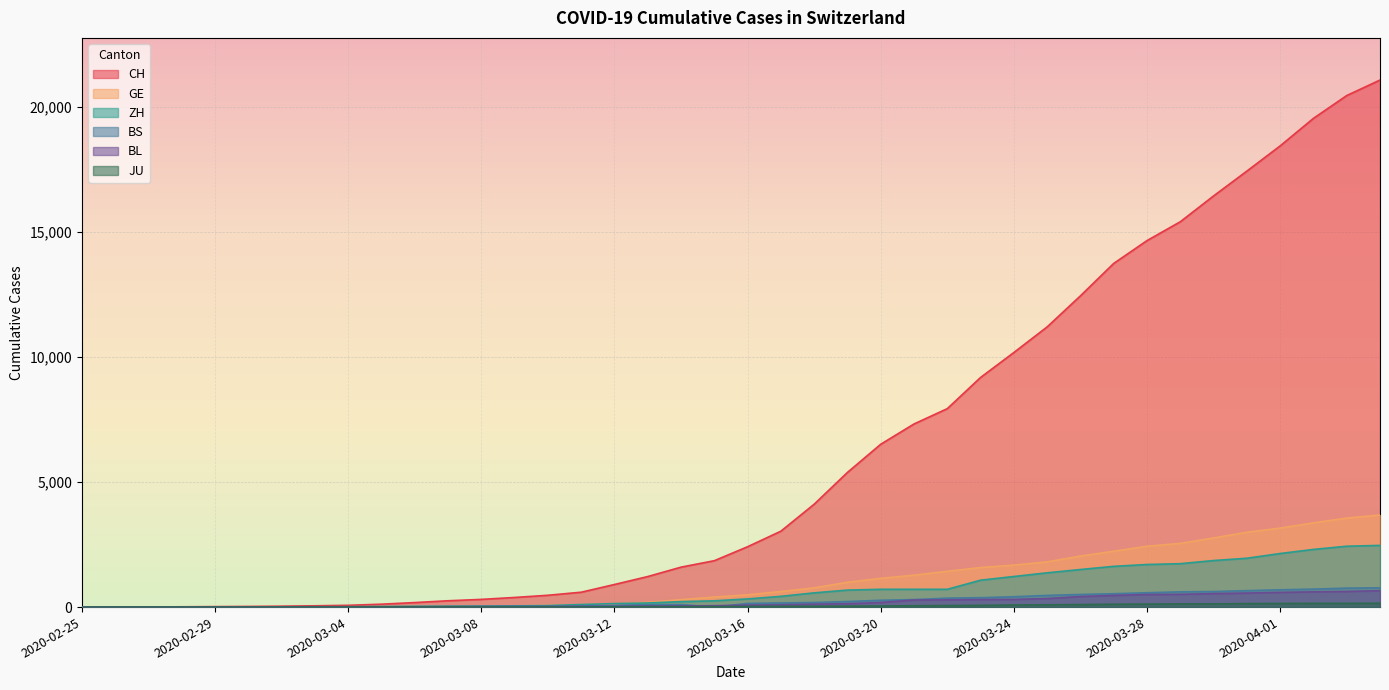

How many positive values does the JU series have?

38